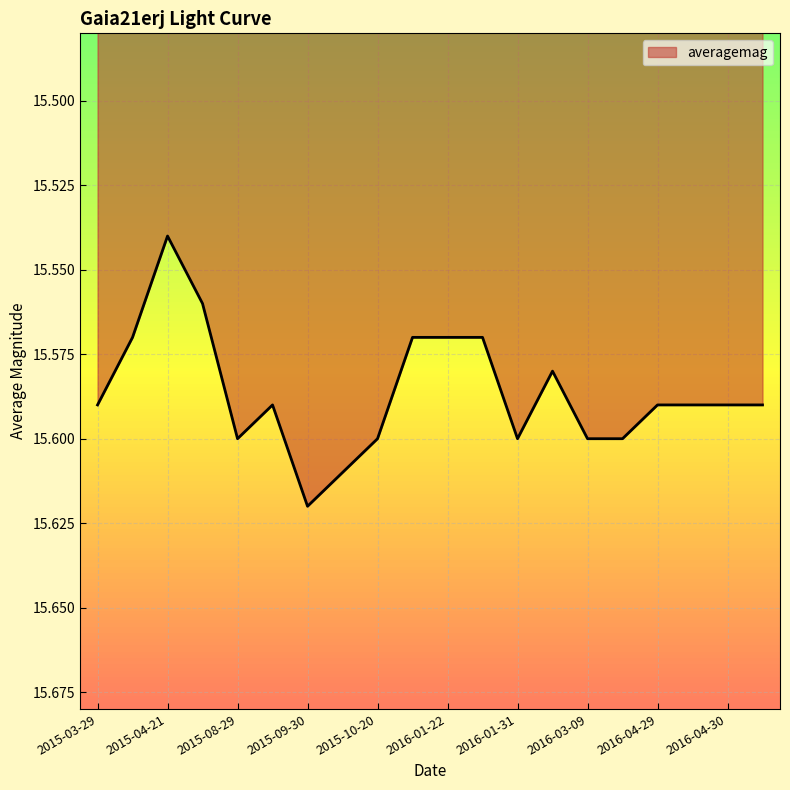

How many lines are shown in the chart?

1